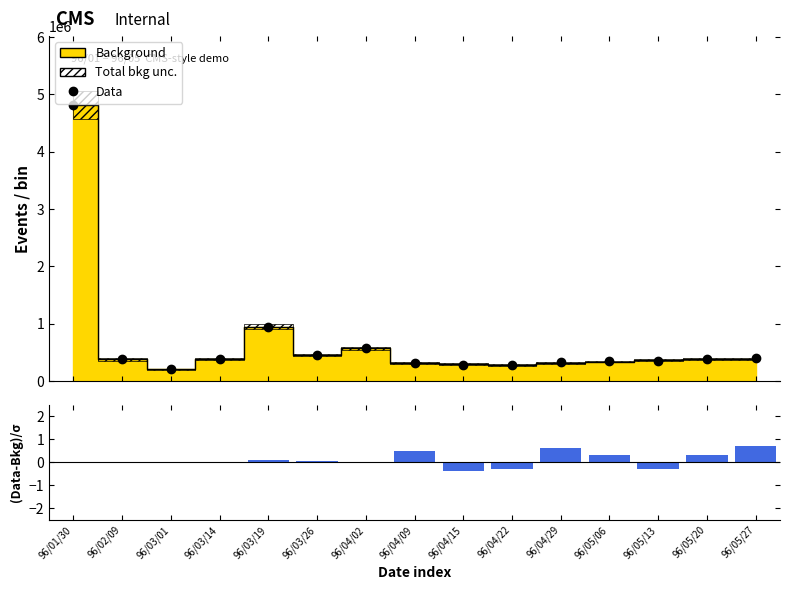

Reading right to left, extract all data points from this chart.

Data: 96/05/27=395000.0	96/05/20=385000.0	96/05/13=355000.0	96/05/06=345000.0	96/04/29=330000.0	96/04/22=275000.0	96/04/15=288000.0	96/04/09=318000.0	96/04/02=569030.0	96/03/26=455870.0	96/03/19=948520.0	96/03/14=386890.0	96/03/01=201940.0	96/02/09=376500.0	96/01/30=4816380.0
(Data-Bkg)/σ: 96/05/27=0.7	96/05/20=0.3	96/05/13=-0.3	96/05/06=0.3	96/04/29=0.6	96/04/22=-0.3	96/04/15=-0.4	96/04/09=0.5	96/04/02=-0.0	96/03/26=0.1	96/03/19=0.1	96/03/14=0.0	96/03/01=0.0	96/02/09=0.0	96/01/30=0.0